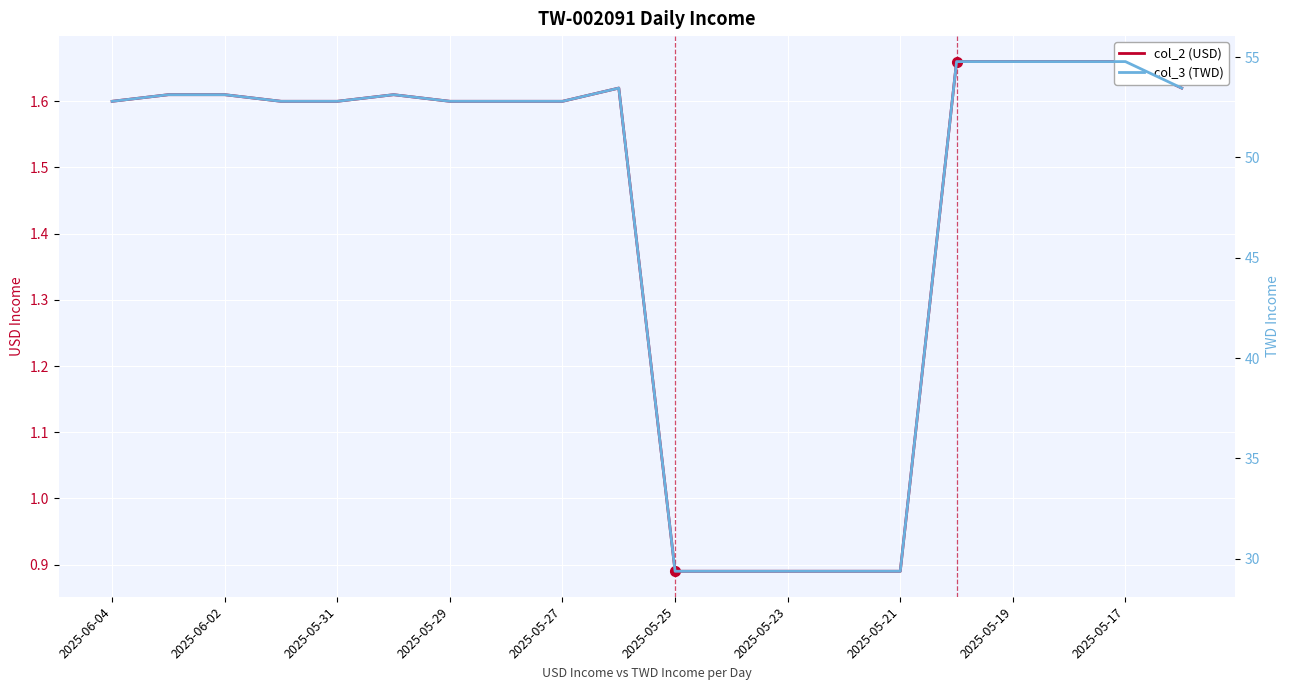

Rank the series by their average value, from lowest to highest.

col_2 (USD), col_3 (TWD)